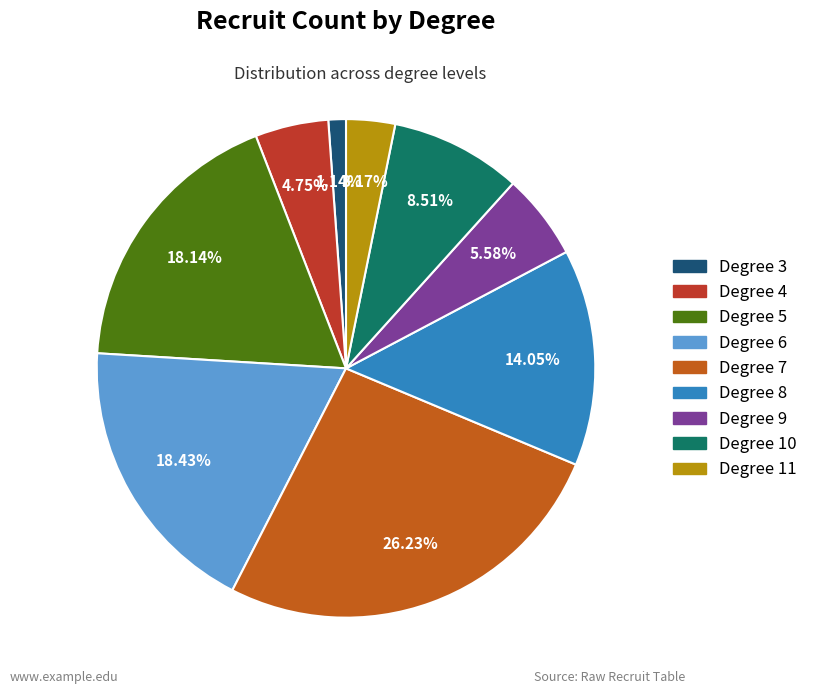

Is there any slice that represents more than half of the pie?

No